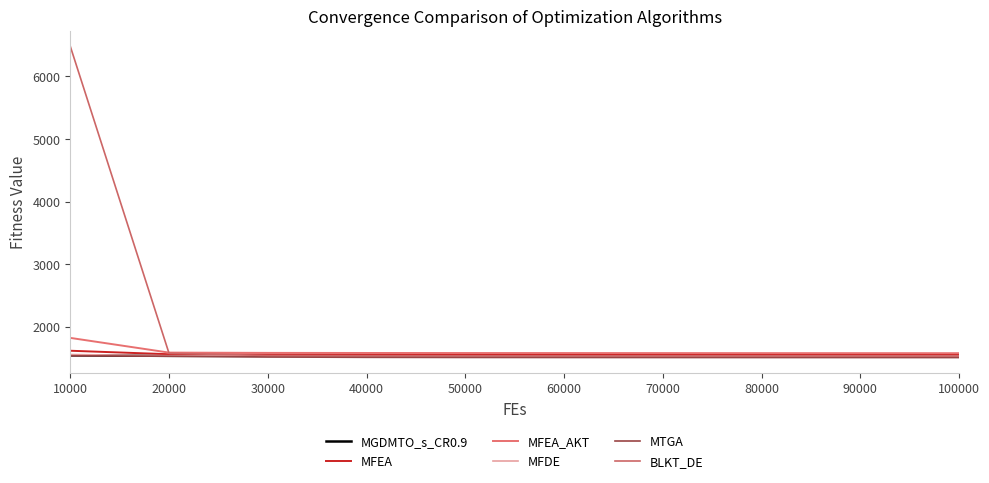

True or false: MFDE and MTGA intersect in this chart.

False